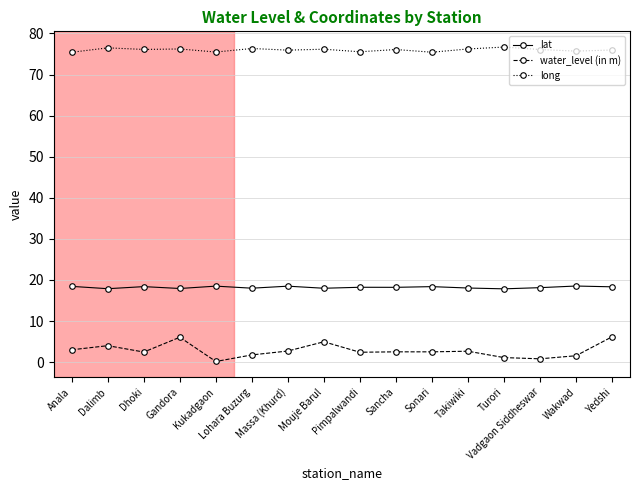

True or false: lat and water_level (in m) cross at least once.

False